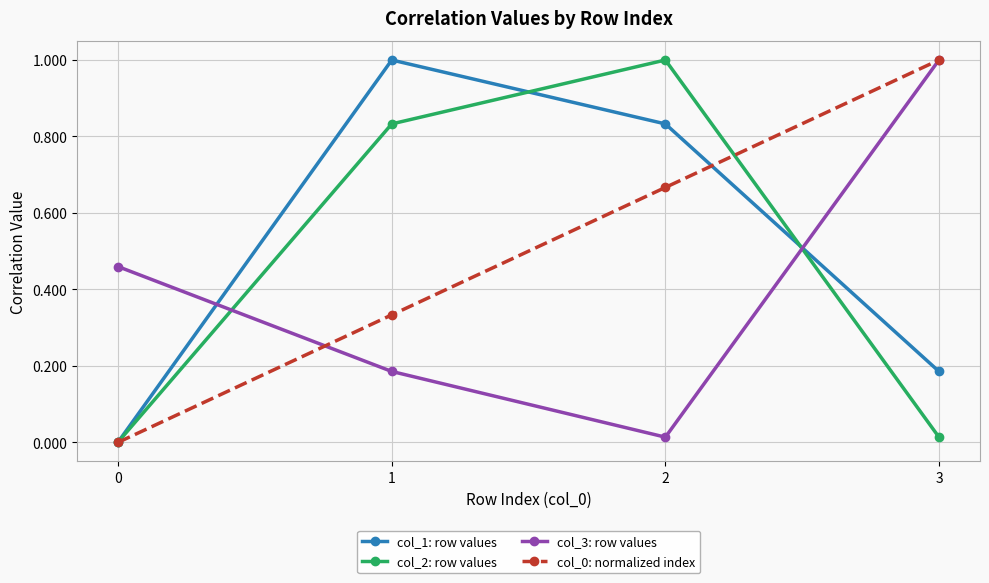

What is the value of the col_1: row values point at the 2nd from the left?

1.0